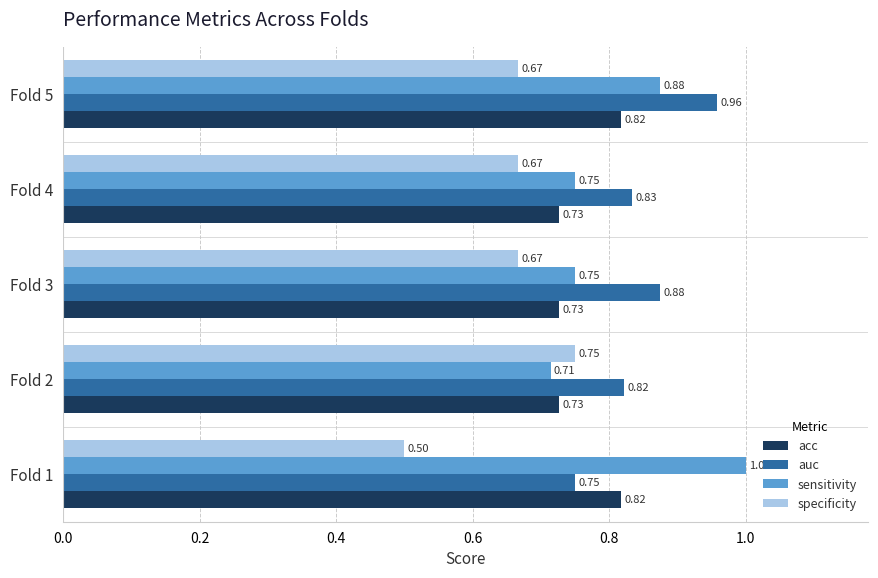

What are all the series names shown in the legend?

acc, auc, sensitivity, specificity